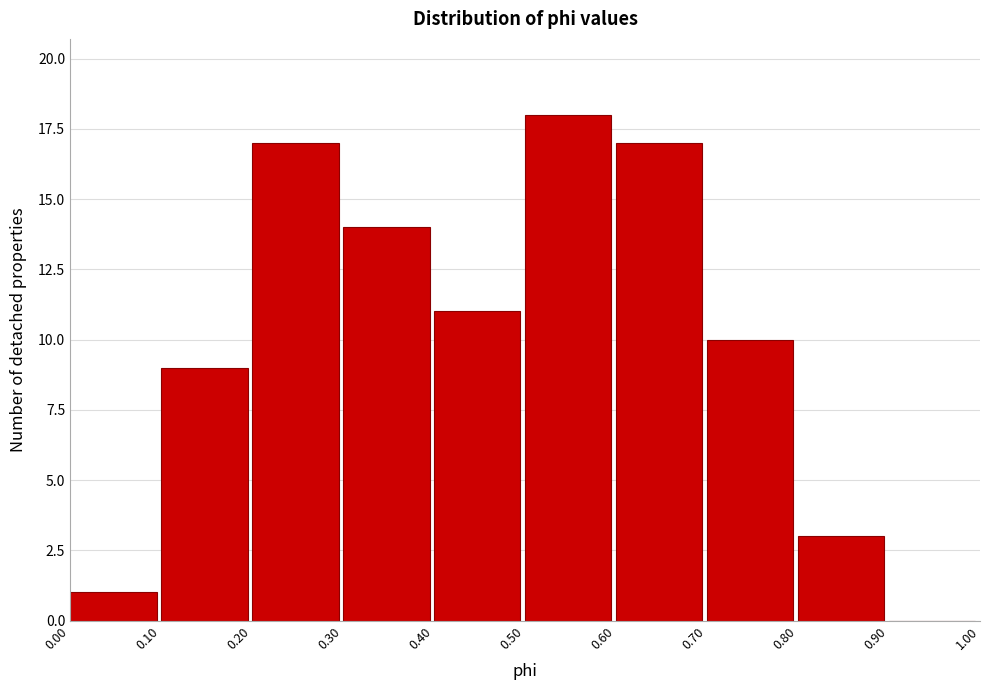

Reading left to right, list every bar in this chart as the range it spans on the x-axis followed by its height. The values are not printed on the chart, so give them approximately, as read against the axis.

0.00 to 0.10: 1
0.10 to 0.20: 9
0.20 to 0.30: 17
0.30 to 0.40: 14
0.40 to 0.50: 11
0.50 to 0.60: 18
0.60 to 0.70: 17
0.70 to 0.80: 10
0.80 to 0.90: 3
0.90 to 1.00: 0